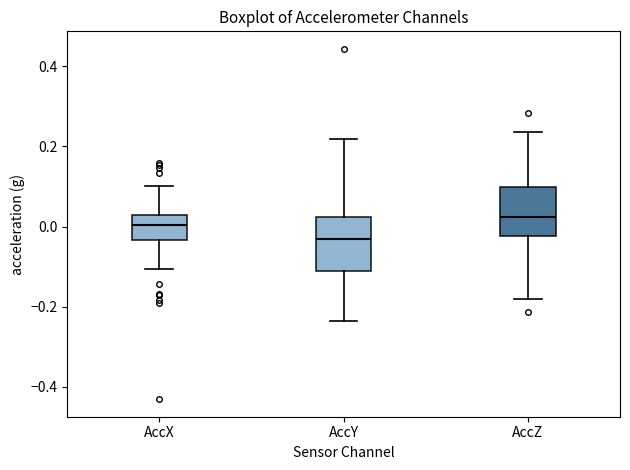

Reading left to right, read every box against the y-axis: the position of its median line, the range the box covers, and the ends of its whiskers. The values are not printed on the chart, so give them approximately, as read against the axis.

AccX: median 0.00, box -0.04 to 0.02, whiskers -0.10 to 0.10
AccY: median -0.04, box -0.12 to 0.02, whiskers -0.24 to 0.22
AccZ: median 0.02, box -0.02 to 0.10, whiskers -0.18 to 0.24